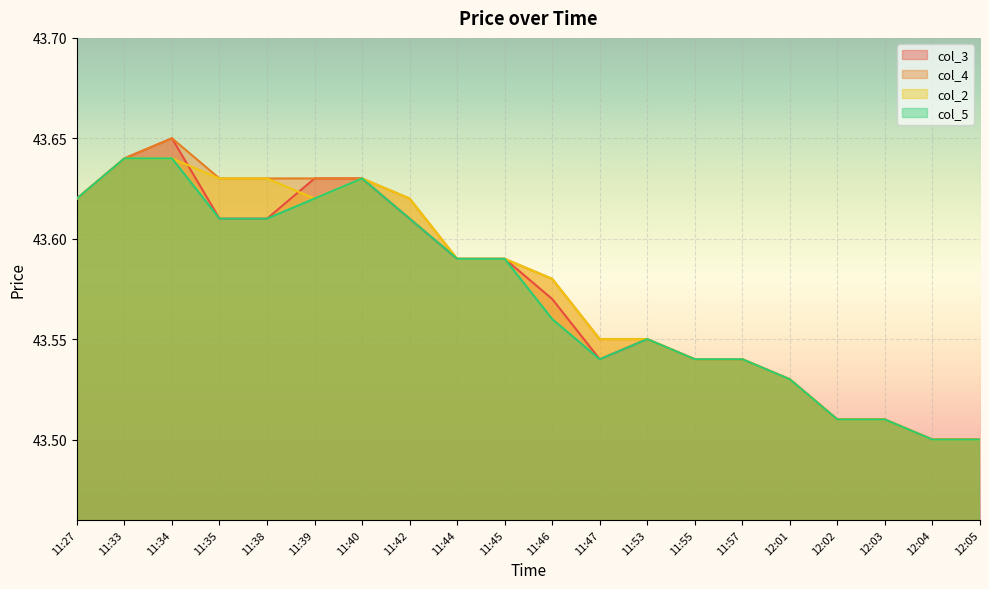

Rank the categories by col_2 value from lowest to highest.

12:04, 12:05, 12:02, 12:03, 12:01, 11:55, 11:57, 11:47, 11:53, 11:46, 11:44, 11:45, 11:27, 11:39, 11:42, 11:35, 11:38, 11:40, 11:33, 11:34